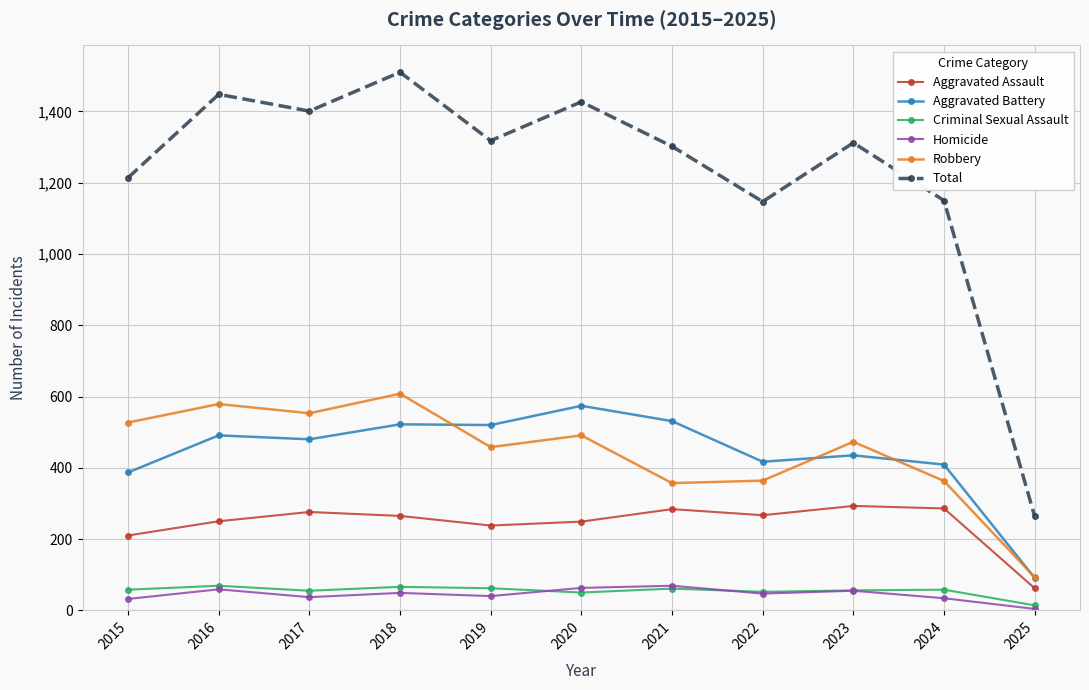

How many data points in Homicide are less than 47?

5